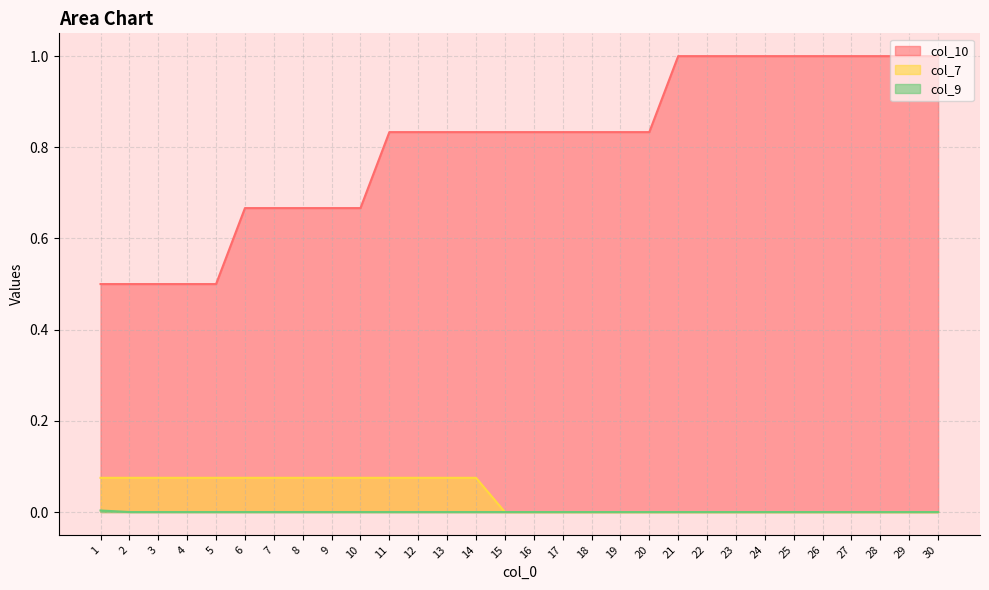

How many col_7 values are between 0 and 1?

30